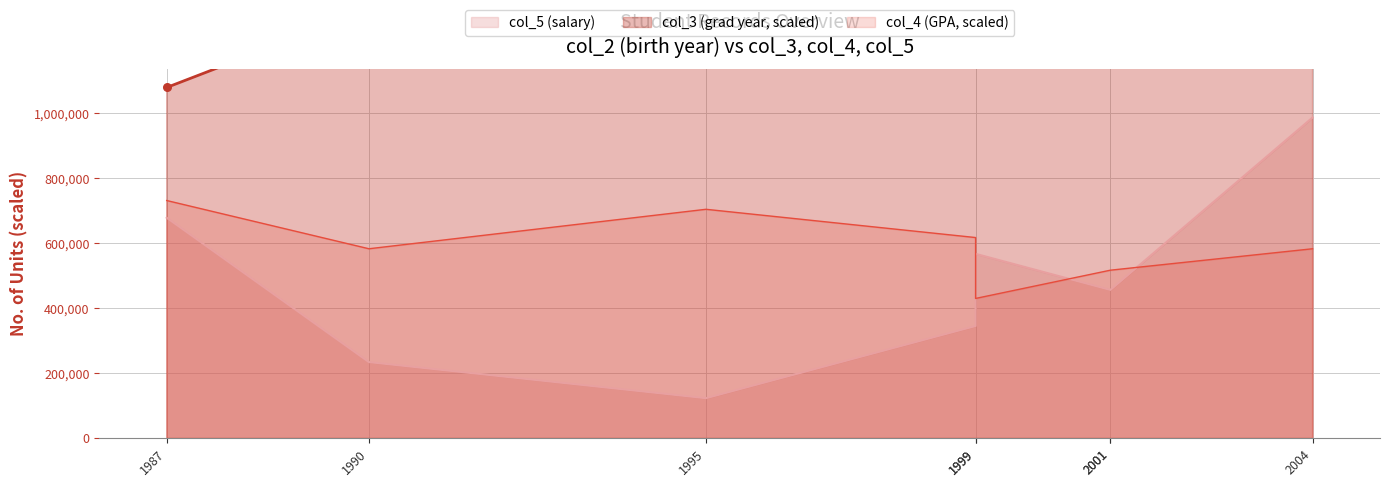

At which category is the sum across all series the highest?

2004